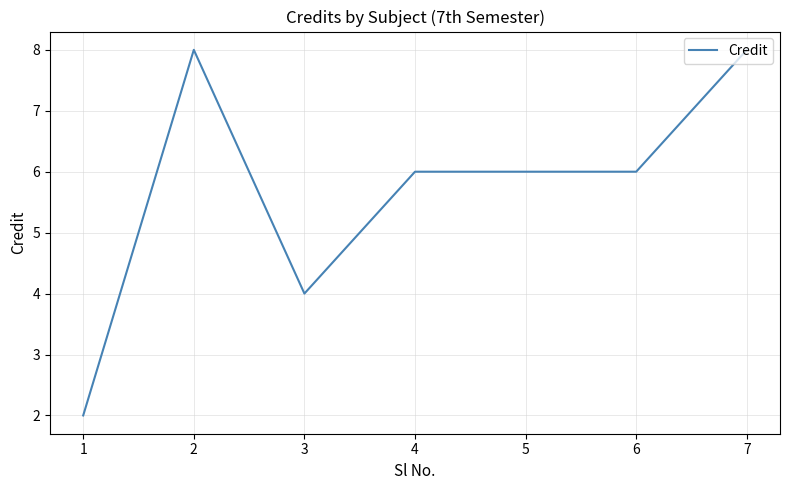

Which has a higher value, 7 or 6?

7